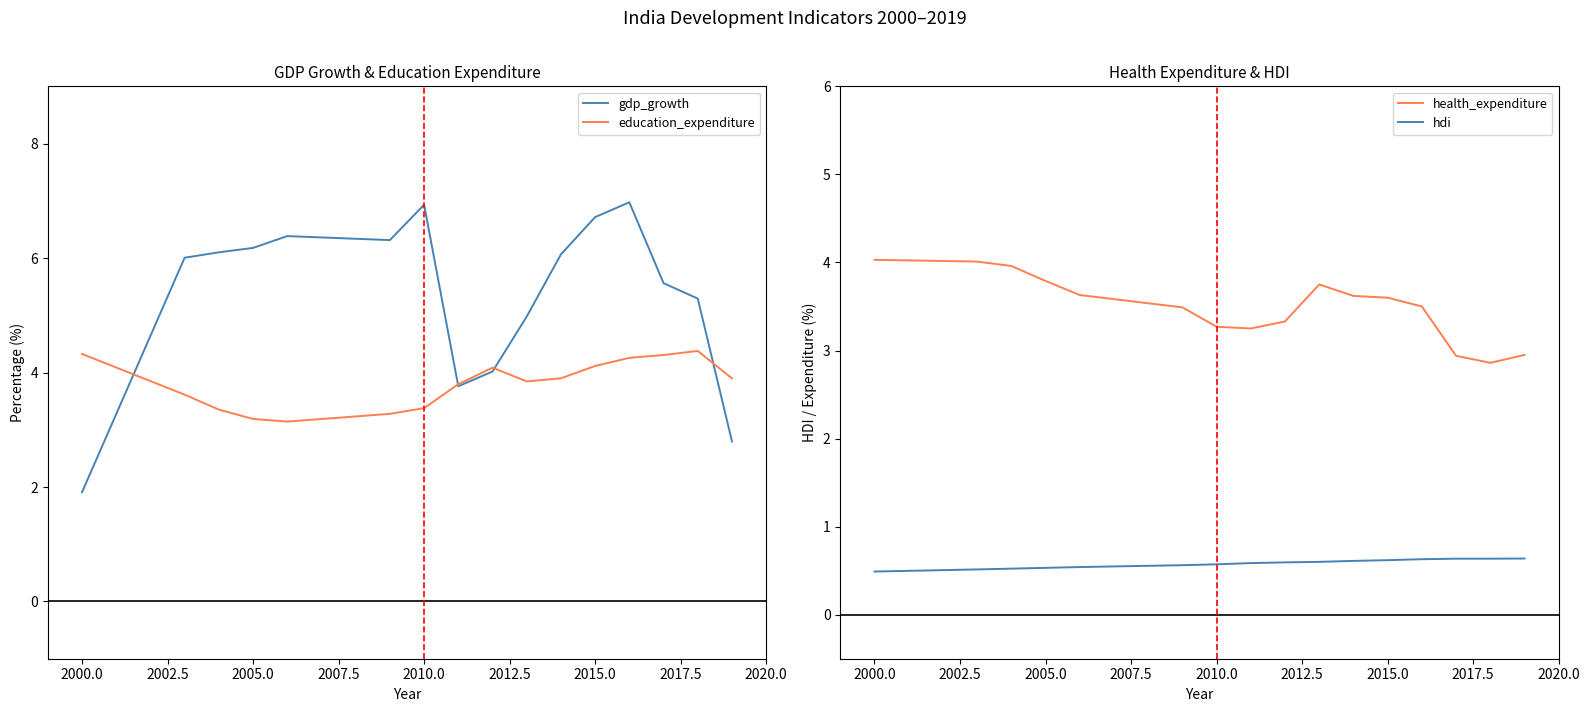

The value of education_expenditure at 2015.0 is 4.1. True or false?

True